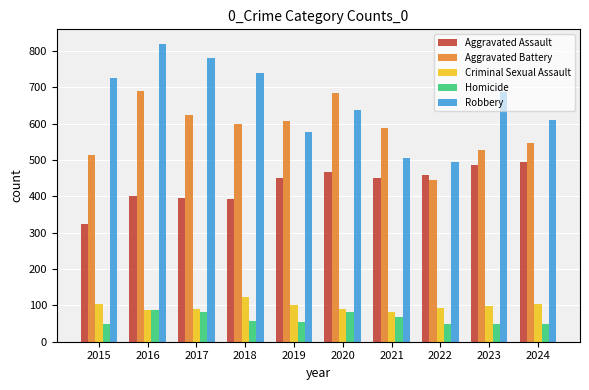

What are all the series names shown in the legend?

Aggravated Assault, Aggravated Battery, Criminal Sexual Assault, Homicide, Robbery